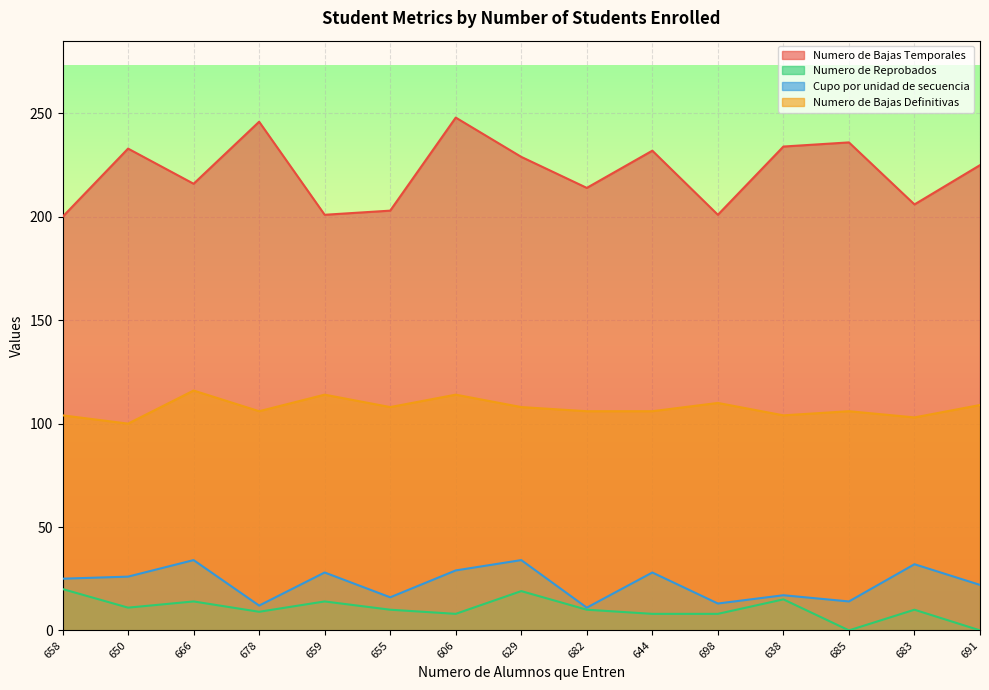

How many lines are shown in the chart?

4